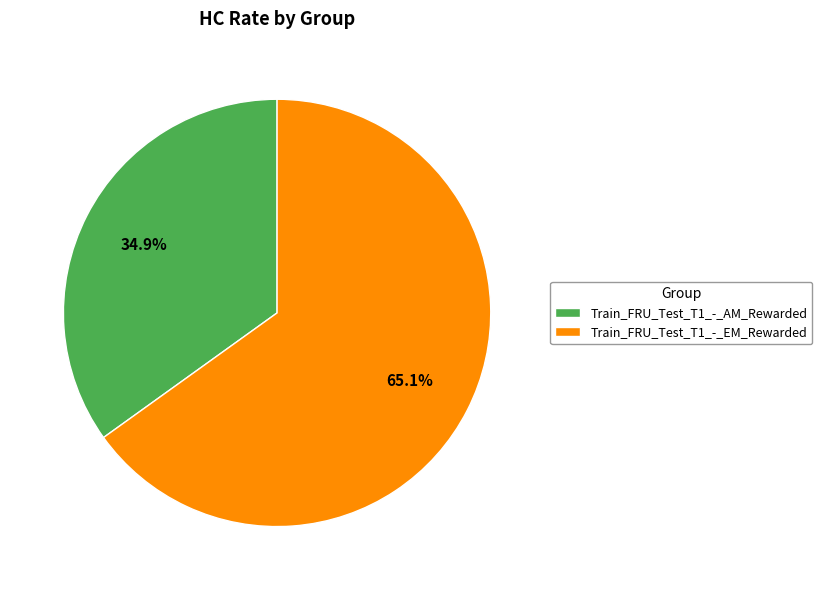

What percentage do Train_FRU_Test_T1_-_EM_Rewarded and Train_FRU_Test_T1_-_AM_Rewarded together represent?

100.0%